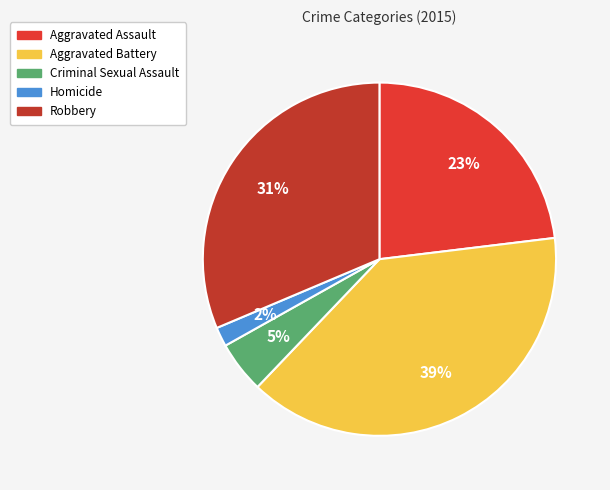

Do Aggravated Battery and Robbery together represent more than half of the pie?

Yes